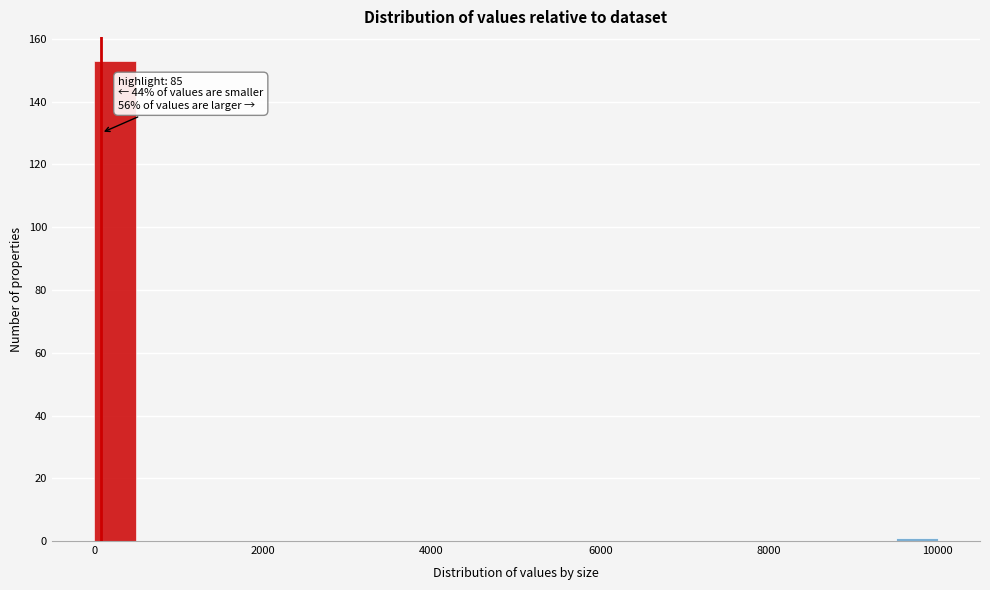

Read against the x-axis, roughly where is the centre of the tallest bar?

200